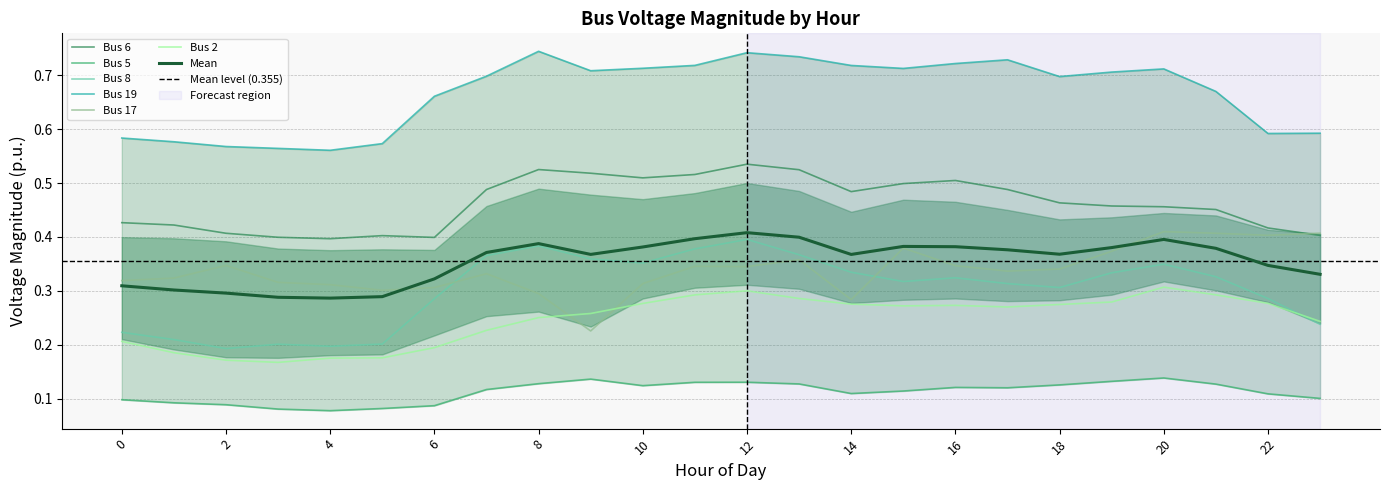

How many times do Bus_2 and Bus_17 cross each other?

2